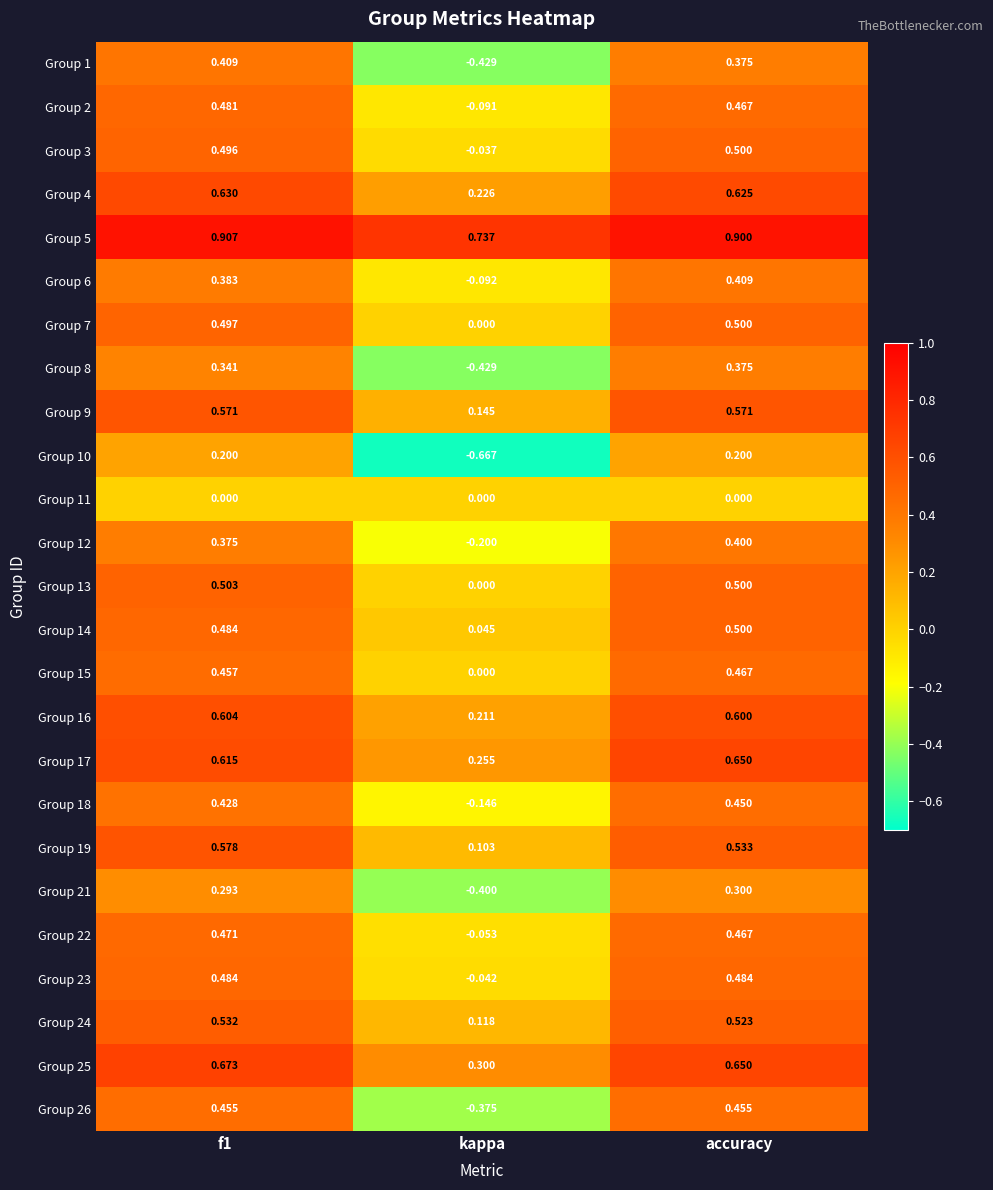

How many values in Group 7 are above zero?

2